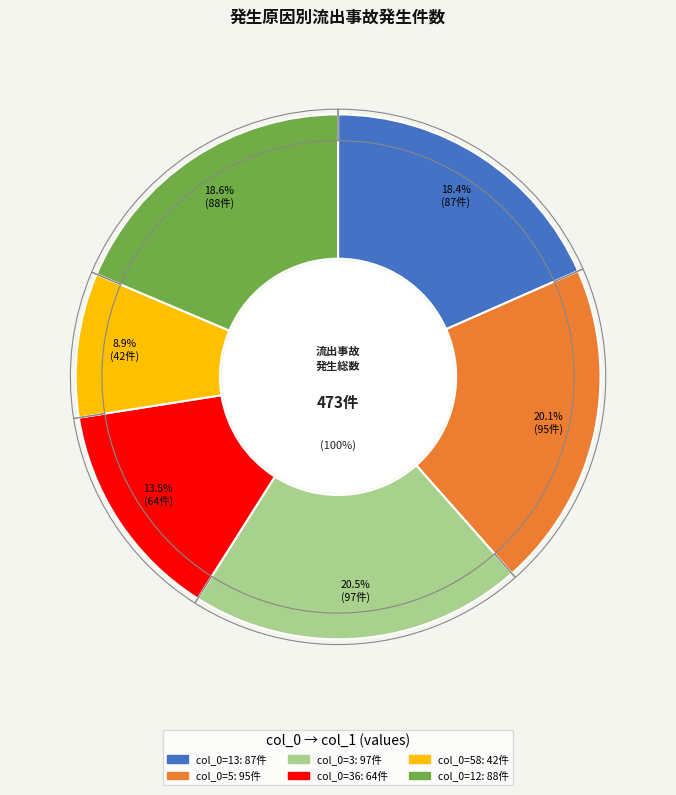

The 36 slice represents 14% of the pie. True or false?

True